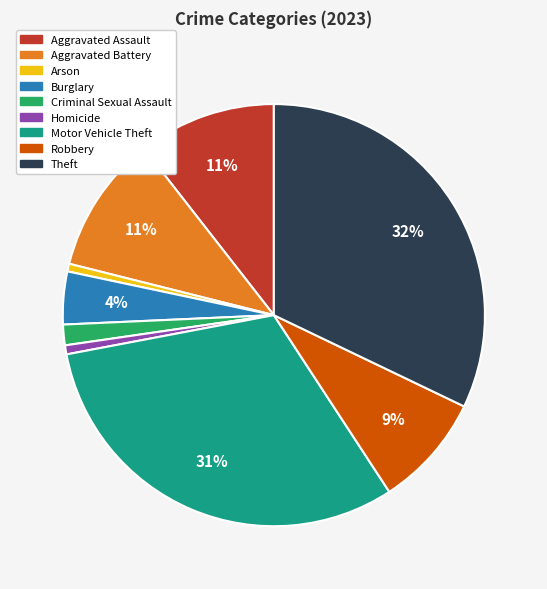

Combined, do Burglary and Aggravated Assault account for over 50%?

No